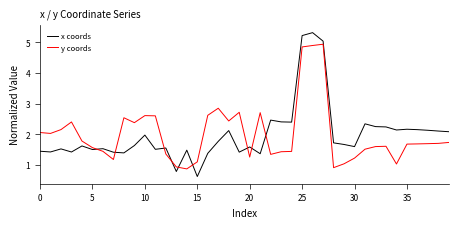

Which series has the largest range (max minus min)?

x coords